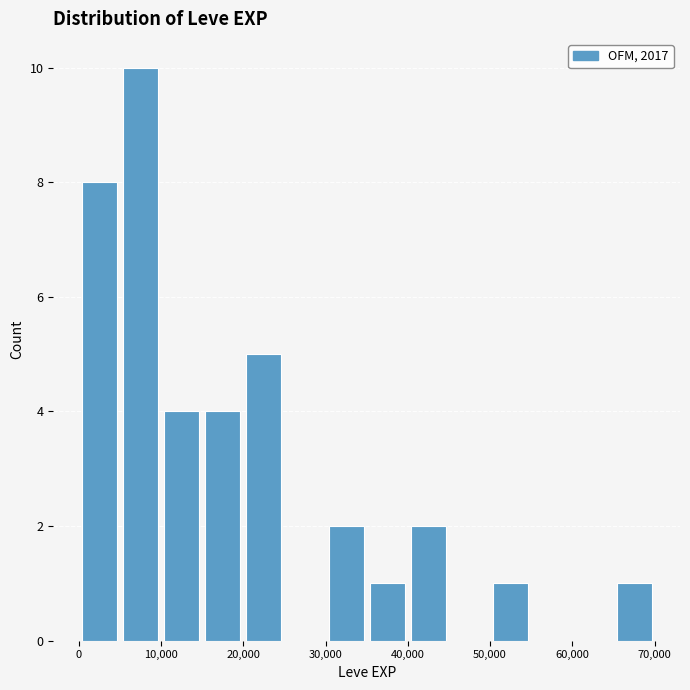

Over which range of the x-axis is the bar tallest?

5000 to 10000